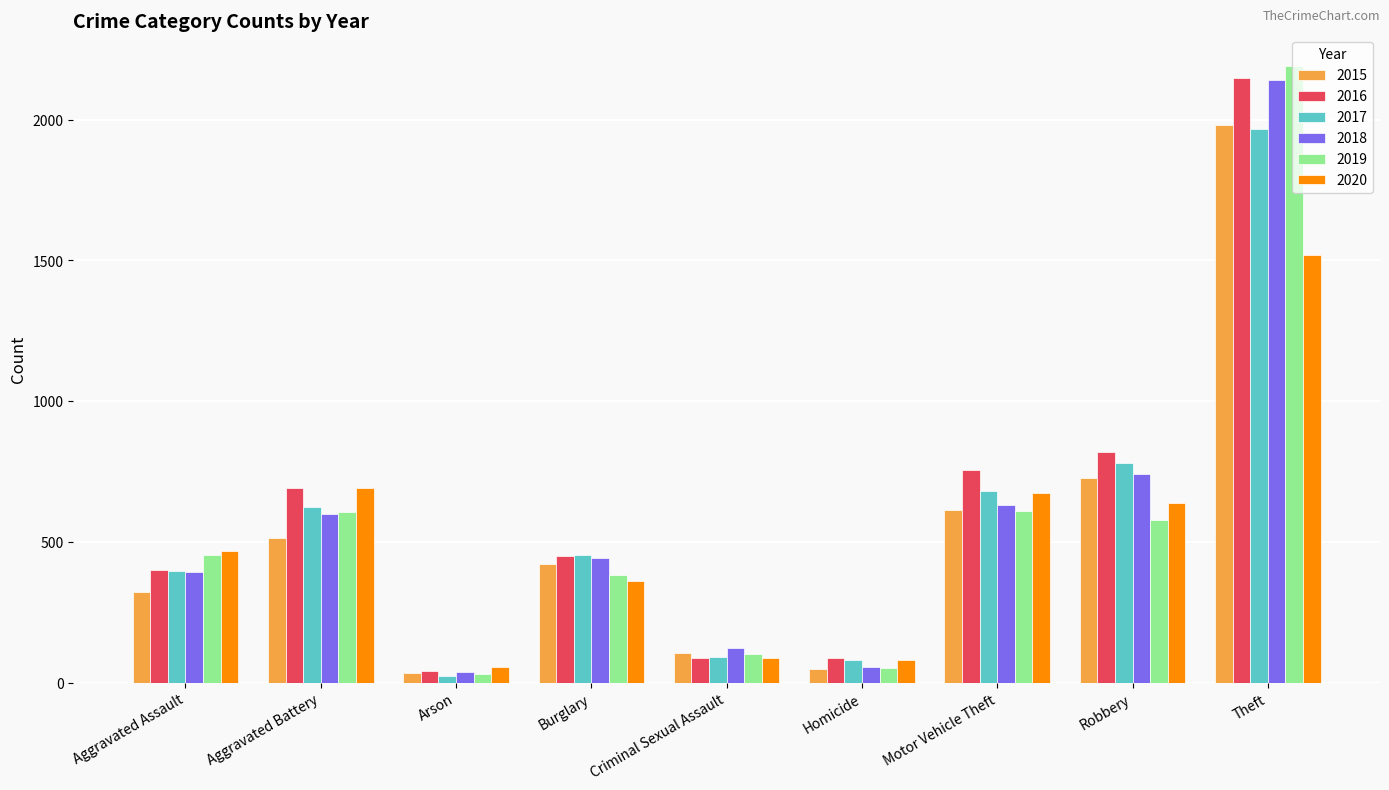

Where is 2017 nearest to the value 995?

Robbery